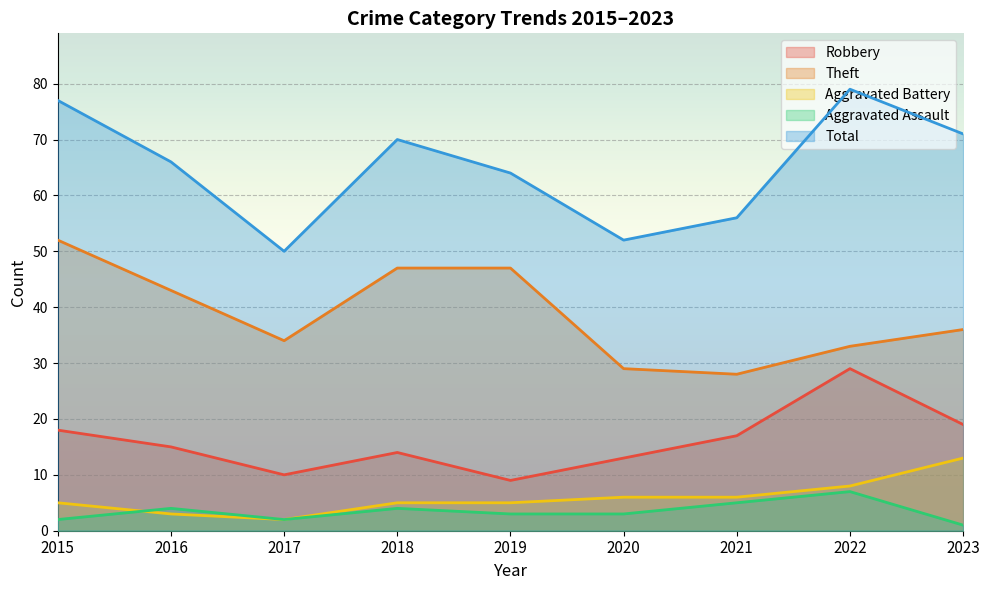

Rank the series at 2023 from lowest to highest value.

Aggravated Assault, Aggravated Battery, Robbery, Theft, Total